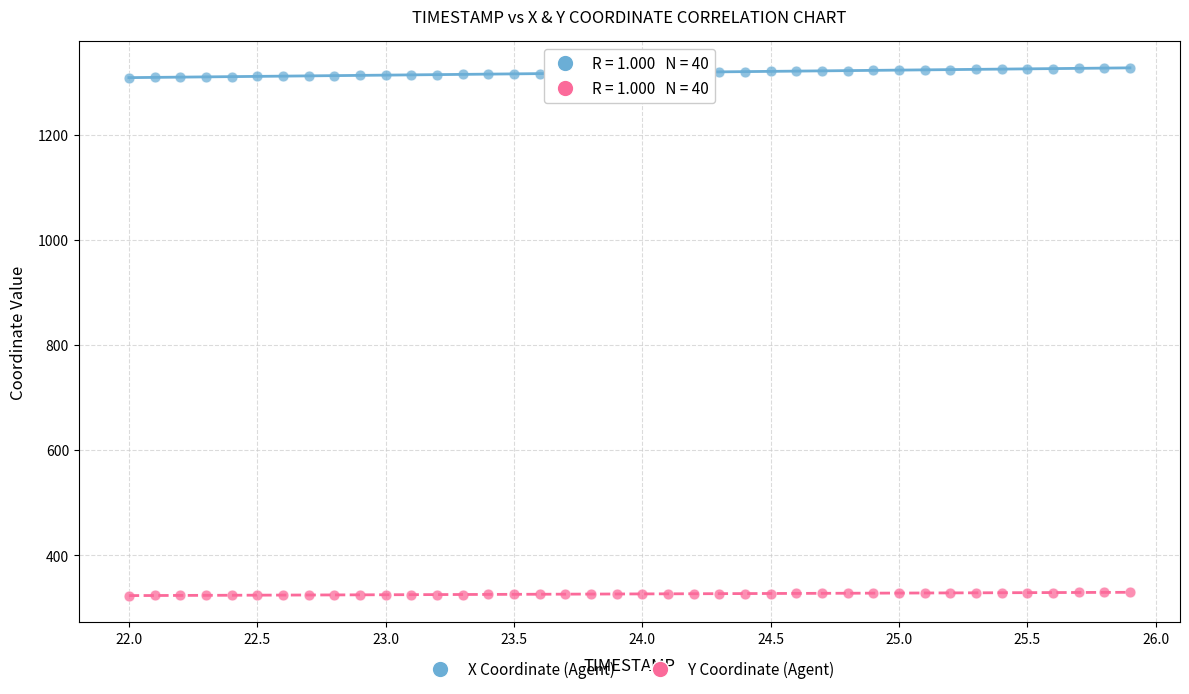

Which series contains the highest Y value?

X Coordinate (Agent)